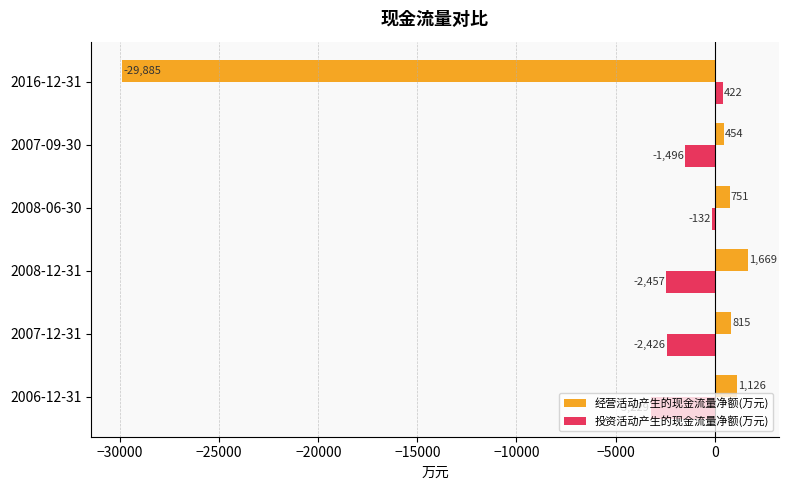

Which category has the lowest value in the 投资活动产生的现金流量净额(万元) series?

2006-12-31